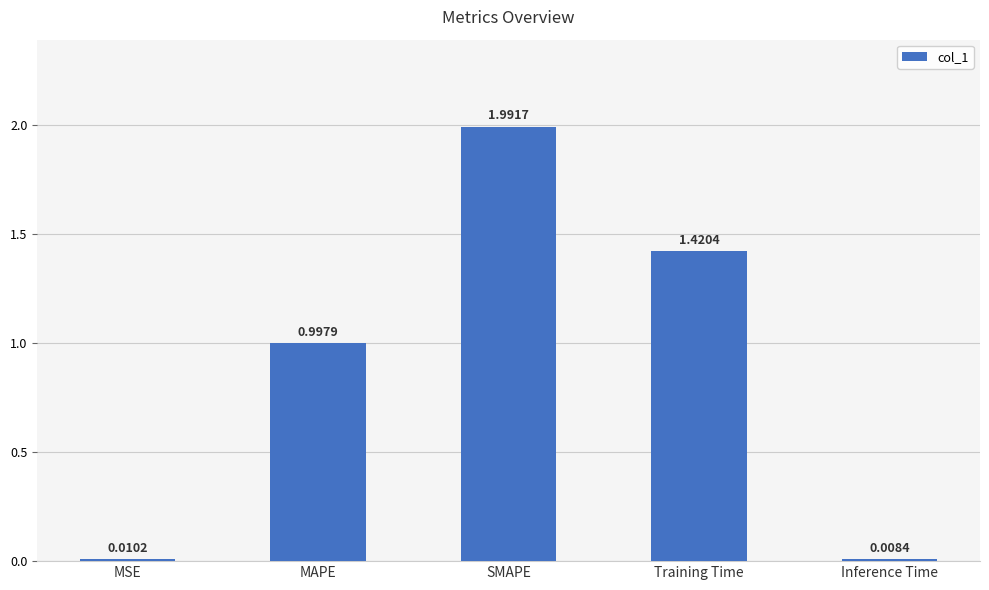

At which category does the chart reach its peak across all series?

SMAPE